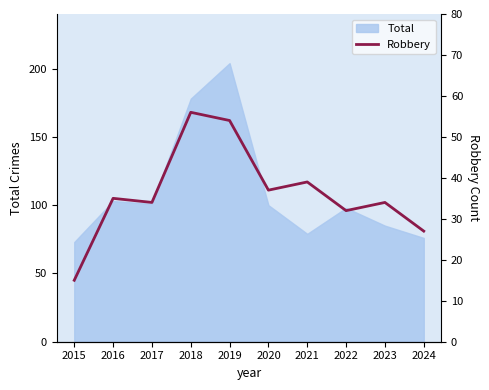

Is it true that the value at 2020 is 37?

True